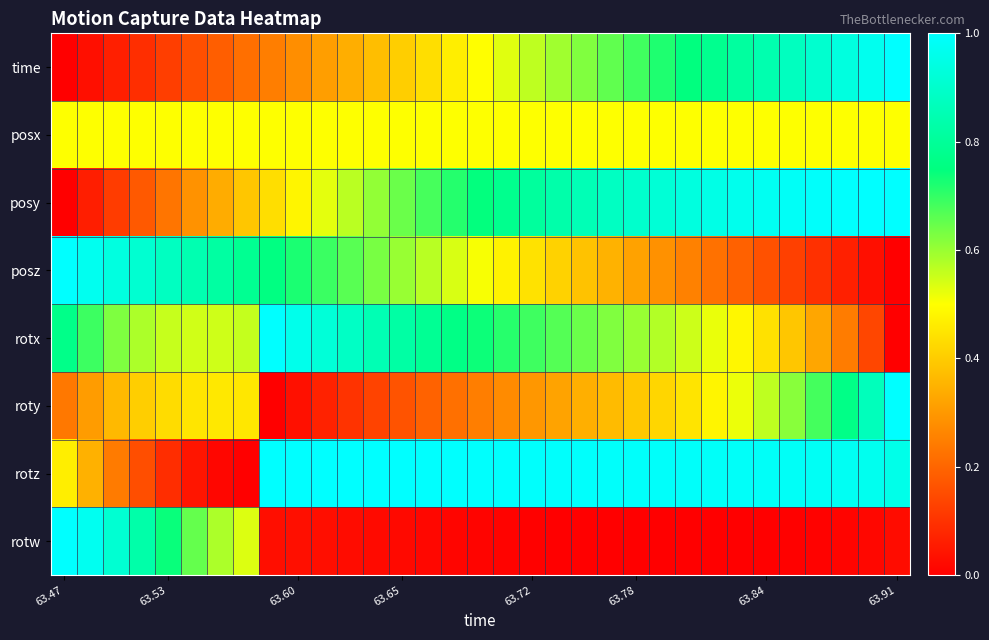

Which series has the largest total across all categories?

rotz